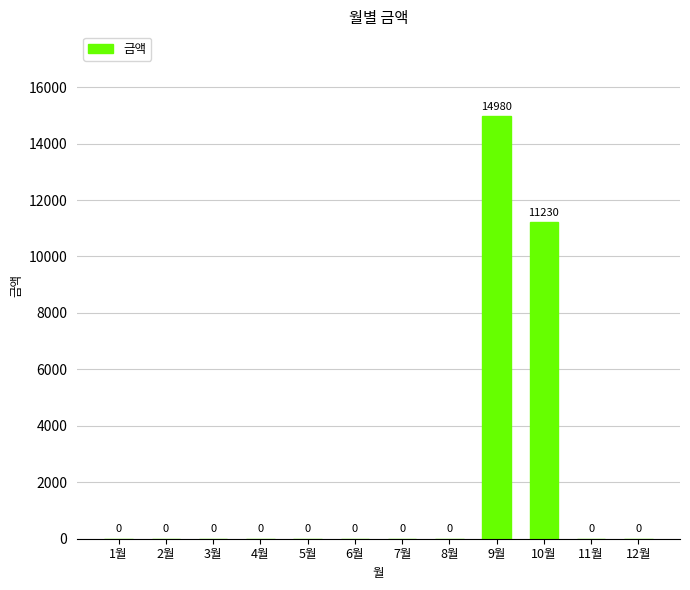

True or false: the data shows 0 at 11월.

True